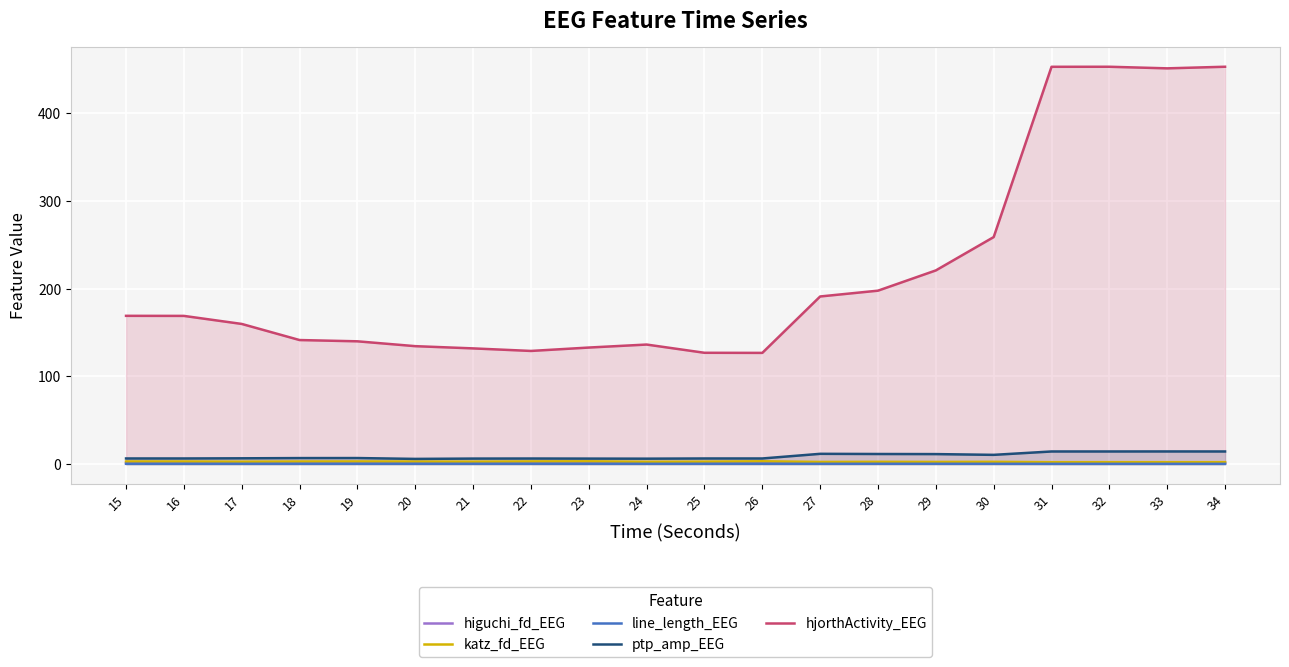

What is the difference between the hjorthActivity_EEG values at 31 and 24?

316.7